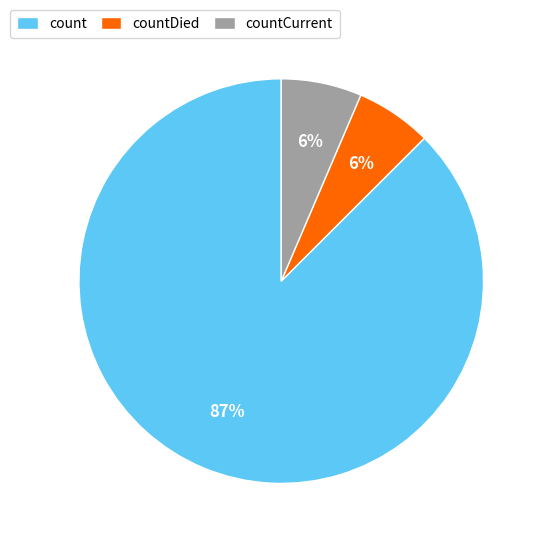

Which category has the biggest portion of the pie?

count